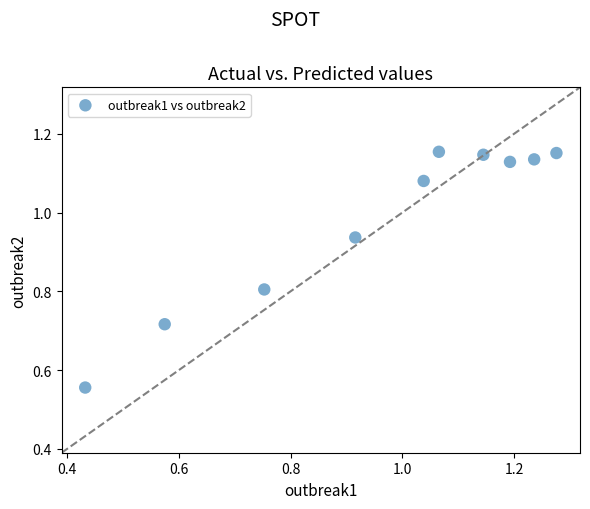

What is the average Y value?

1.0